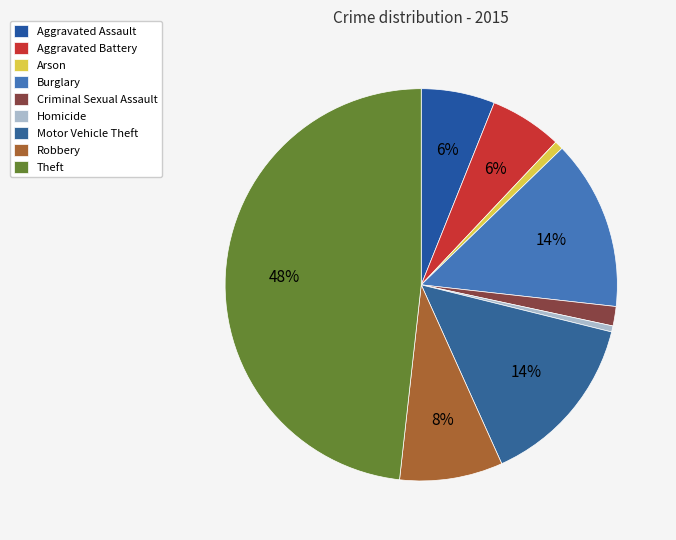

To the nearest percent, what portion does Motor Vehicle Theft represent?

14%